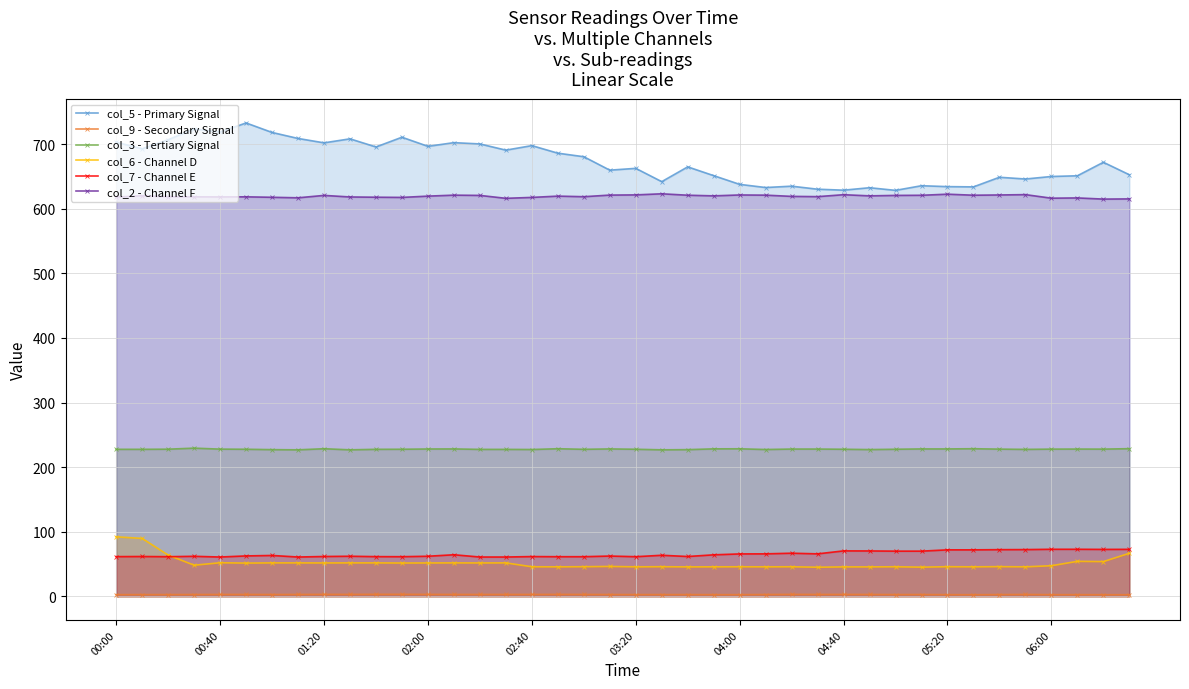

Rank the series by their maximum value, from highest to lowest.

col_5 - Primary Signal, col_2 - Channel F, col_3 - Tertiary Signal, col_6 - Channel D, col_7 - Channel E, col_9 - Secondary Signal